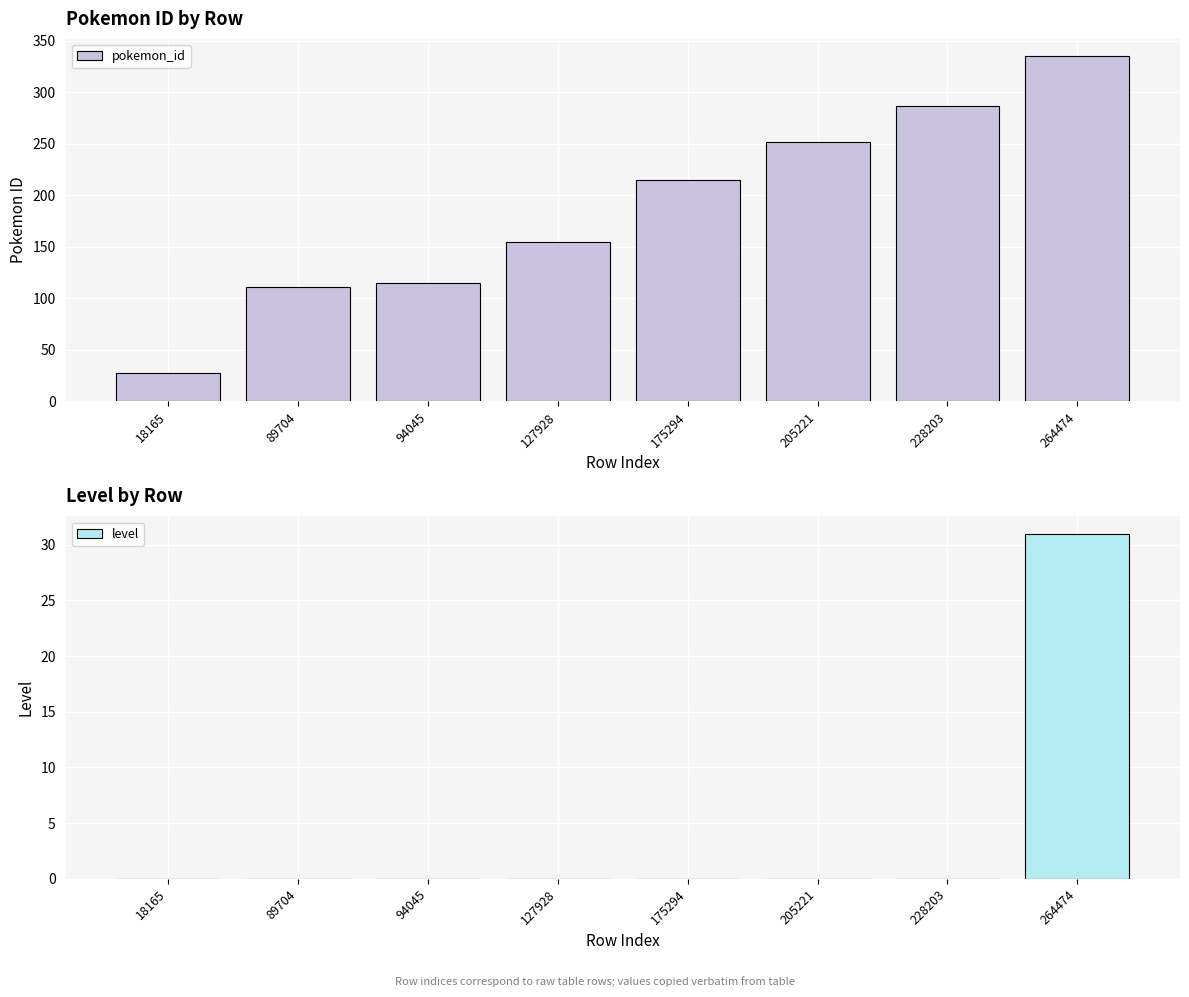

What is the difference between the maximum and minimum values in the pokemon_id series?

308